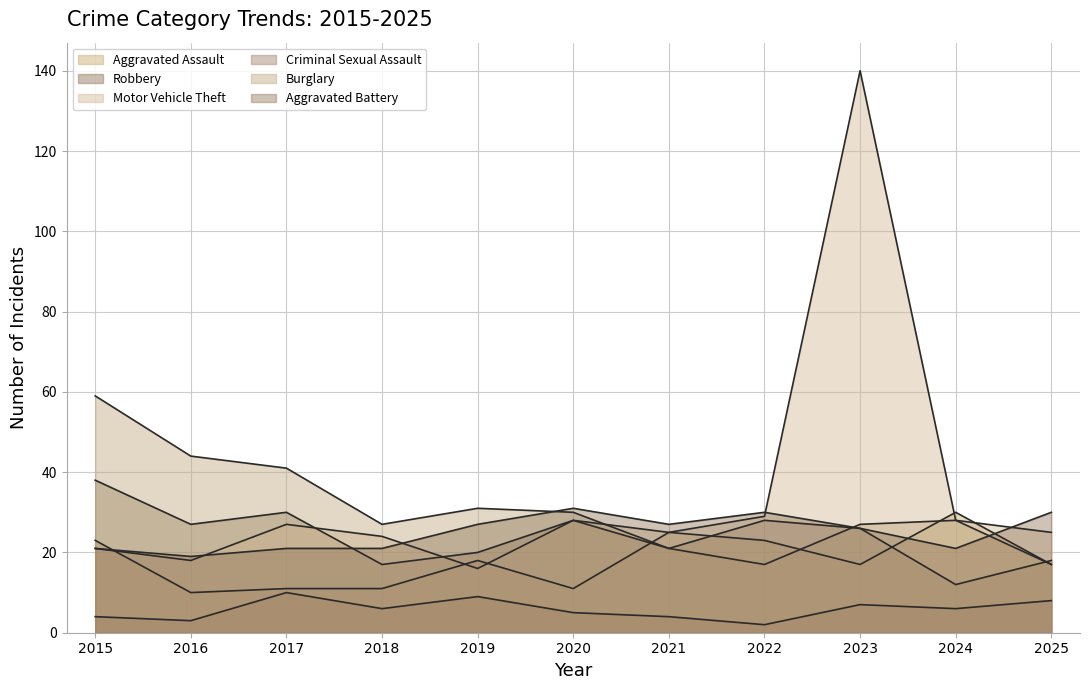

Which series changed the most between 2015 and 2020?

Burglary